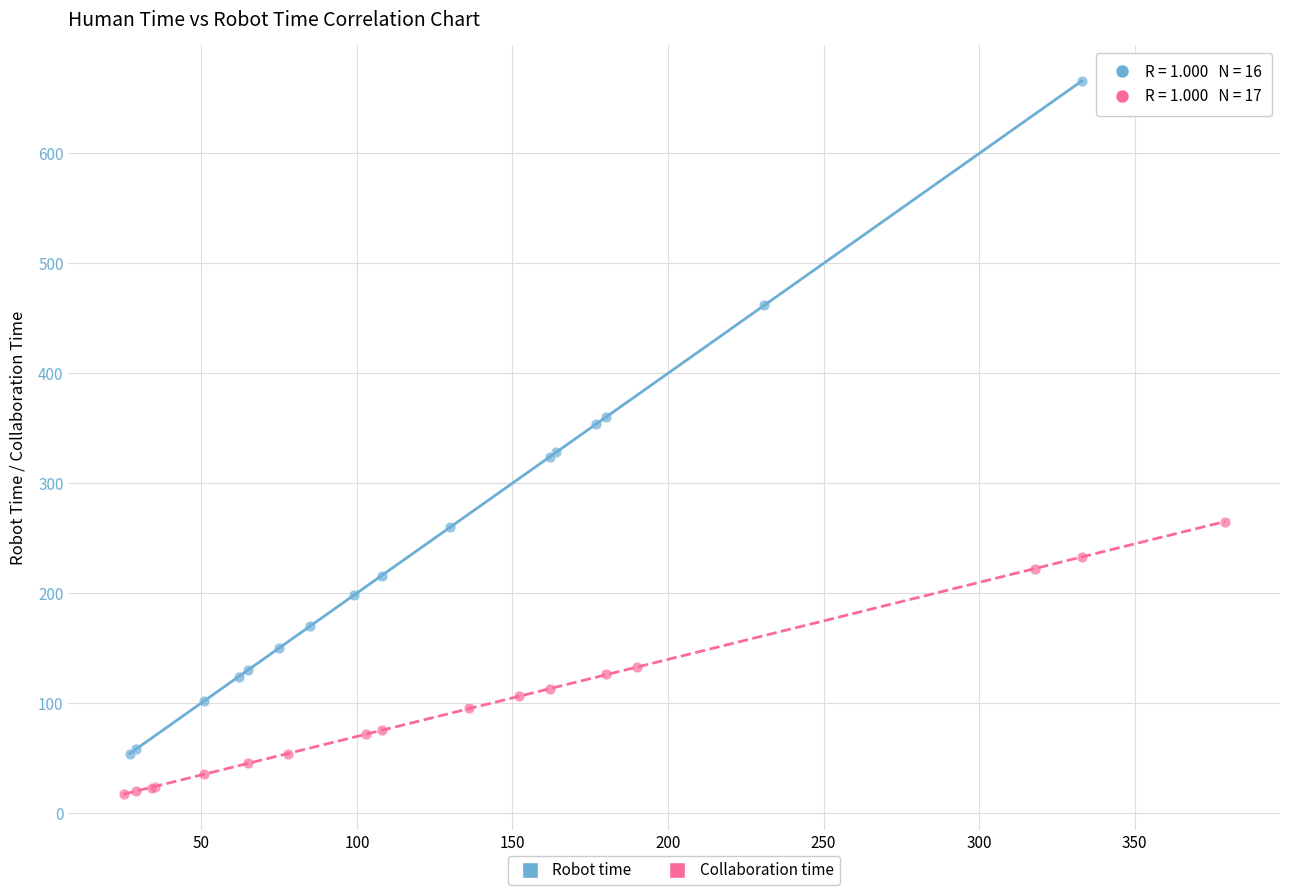

Which series has the largest Y range (max minus min)?

Robot time